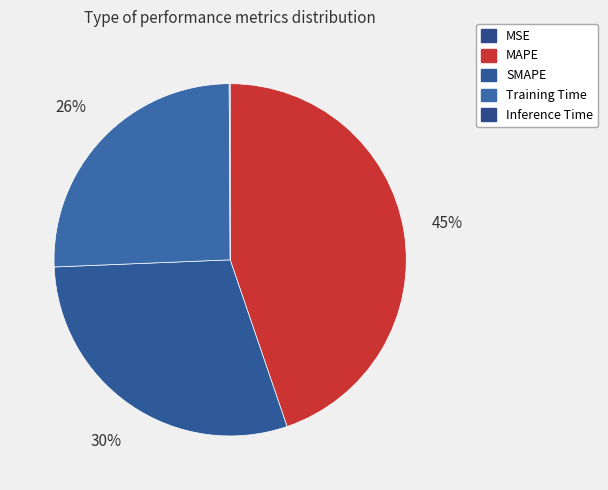

To the nearest percent, what portion does MAPE represent?

45%